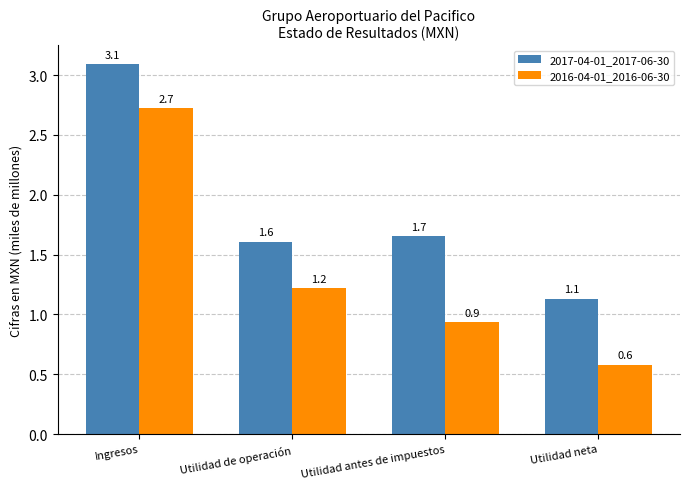

What are all the series names shown in the legend?

2017-04-01_2017-06-30, 2016-04-01_2016-06-30